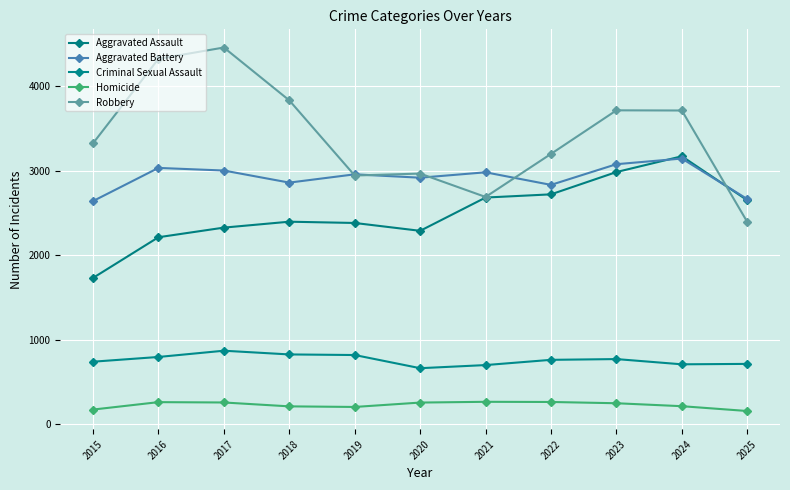

What is the difference between the maximum and minimum values in the Homicide series?

109